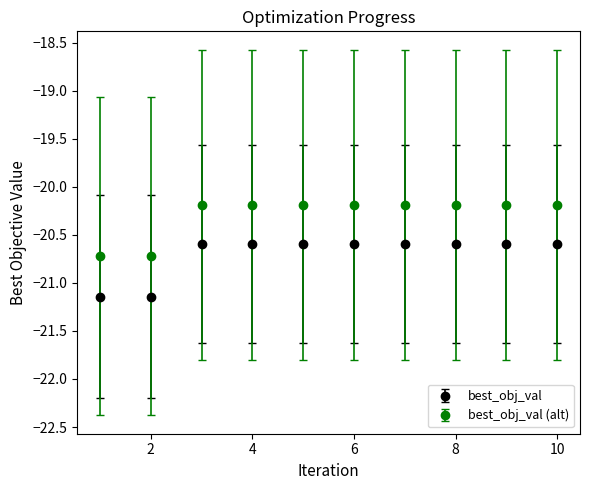

Which series has the widest spread of values?

best_obj_val